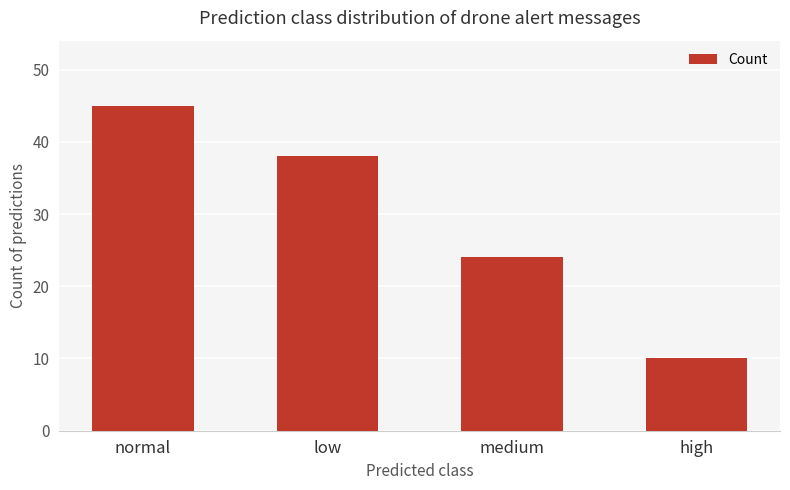

What is the average value?

29